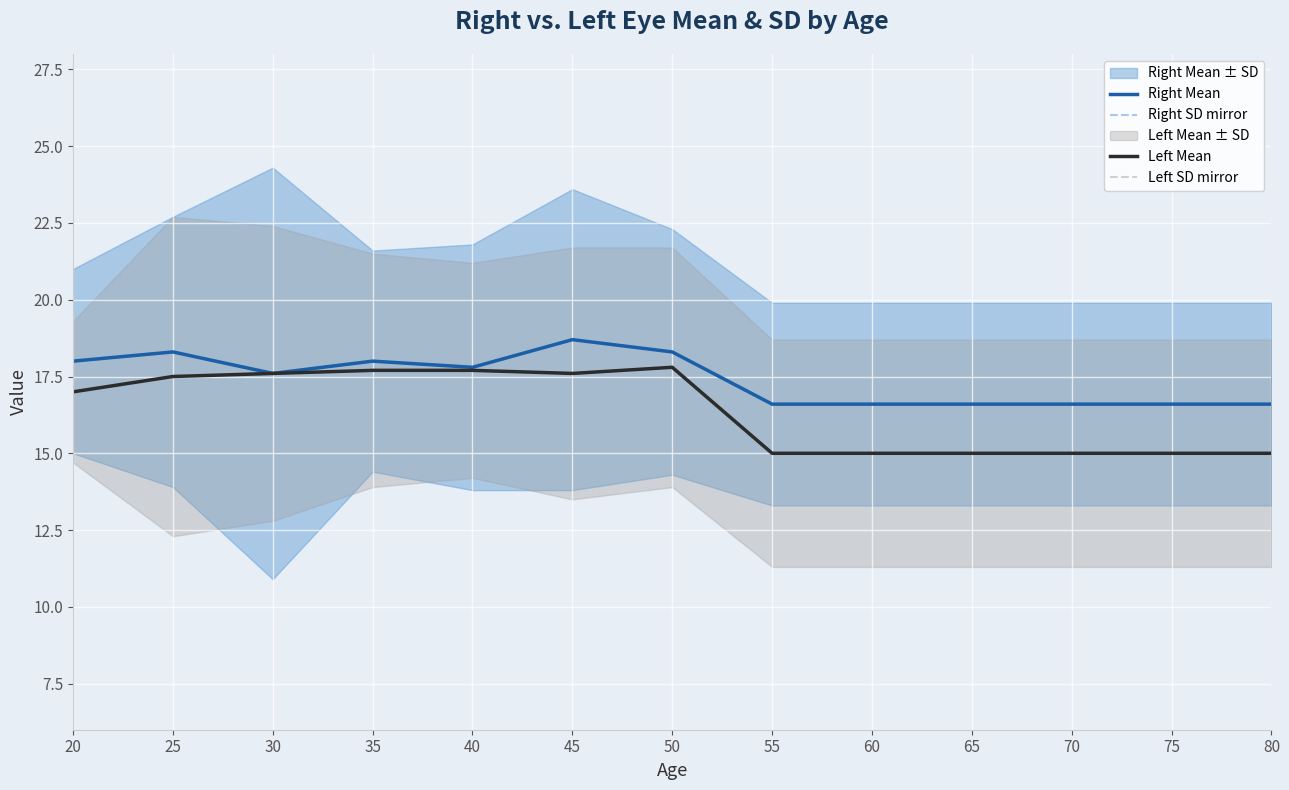

At how many categories does at least one series exceed 17?

7